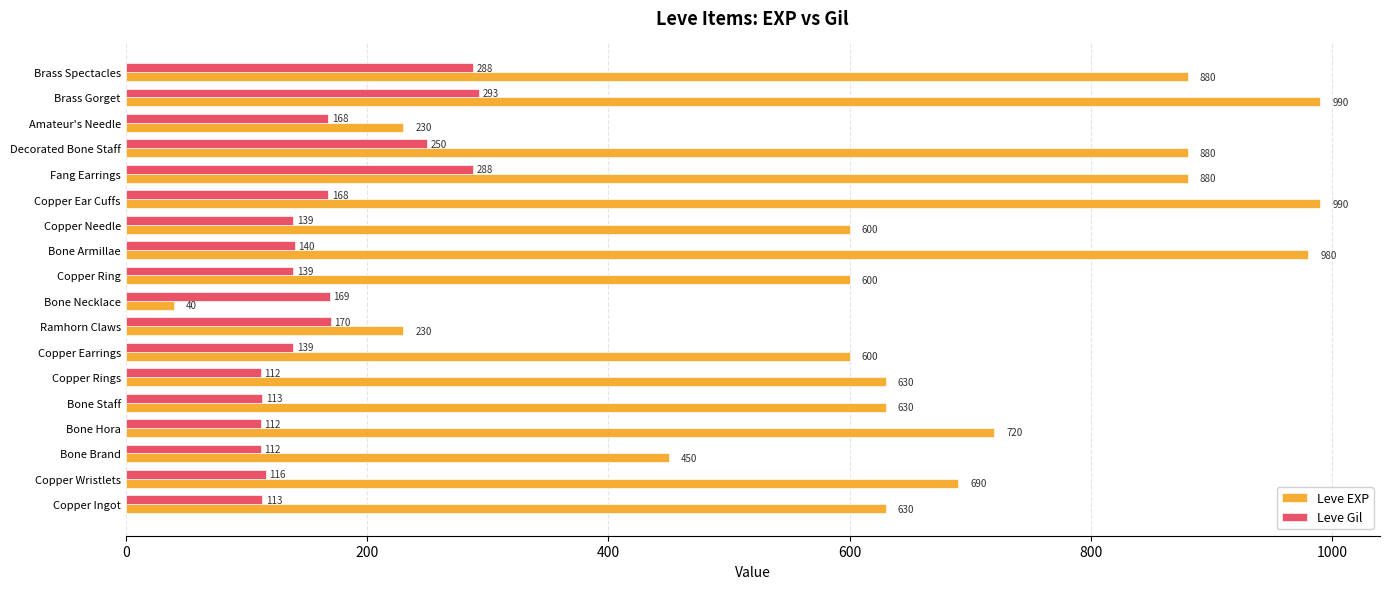

At how many categories does at least one series exceed 677?

8